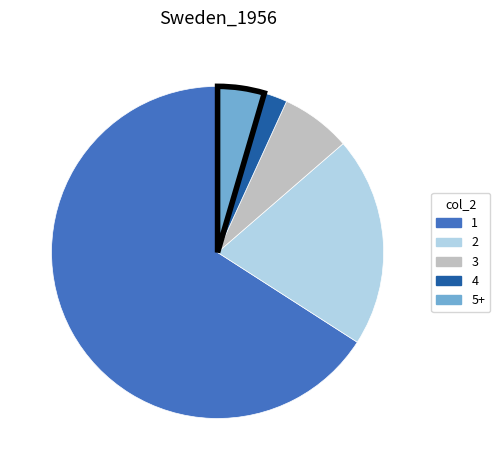

Does any single category account for the majority?

Yes